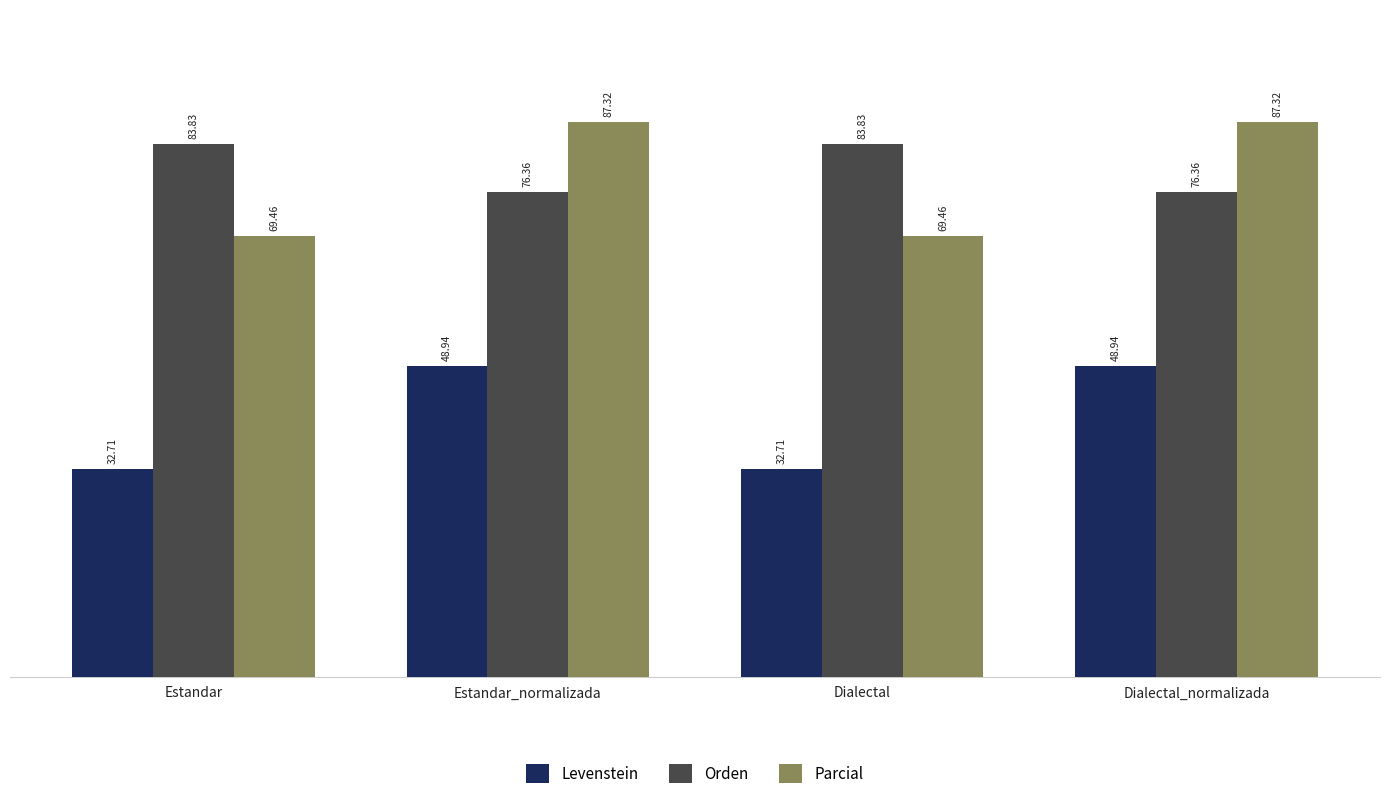

The Orden series shows 83.8 at Estandar. True or false?

True